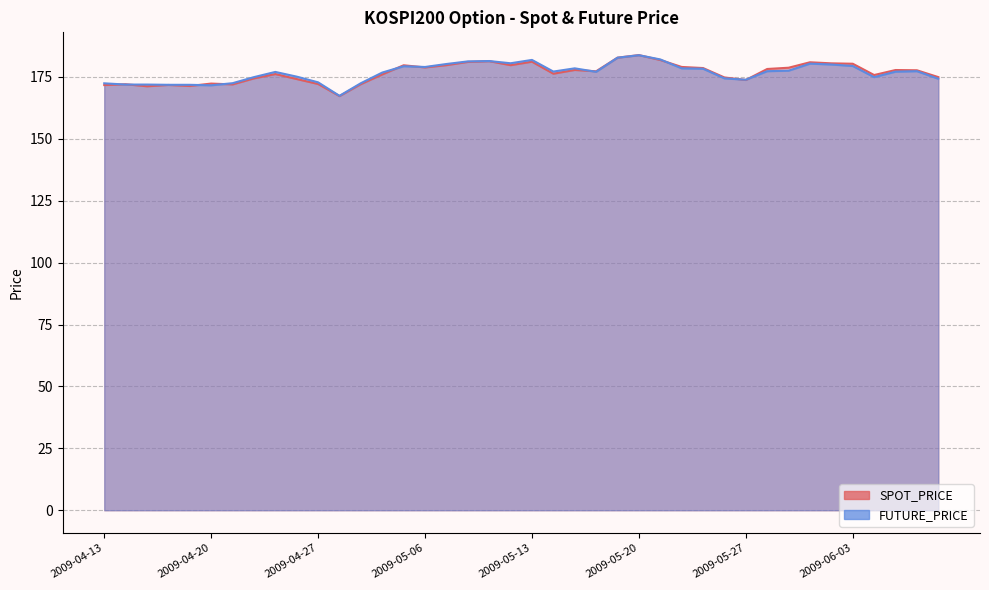

Which has a higher value, 2009-04-29 or 2009-05-22?

2009-05-22